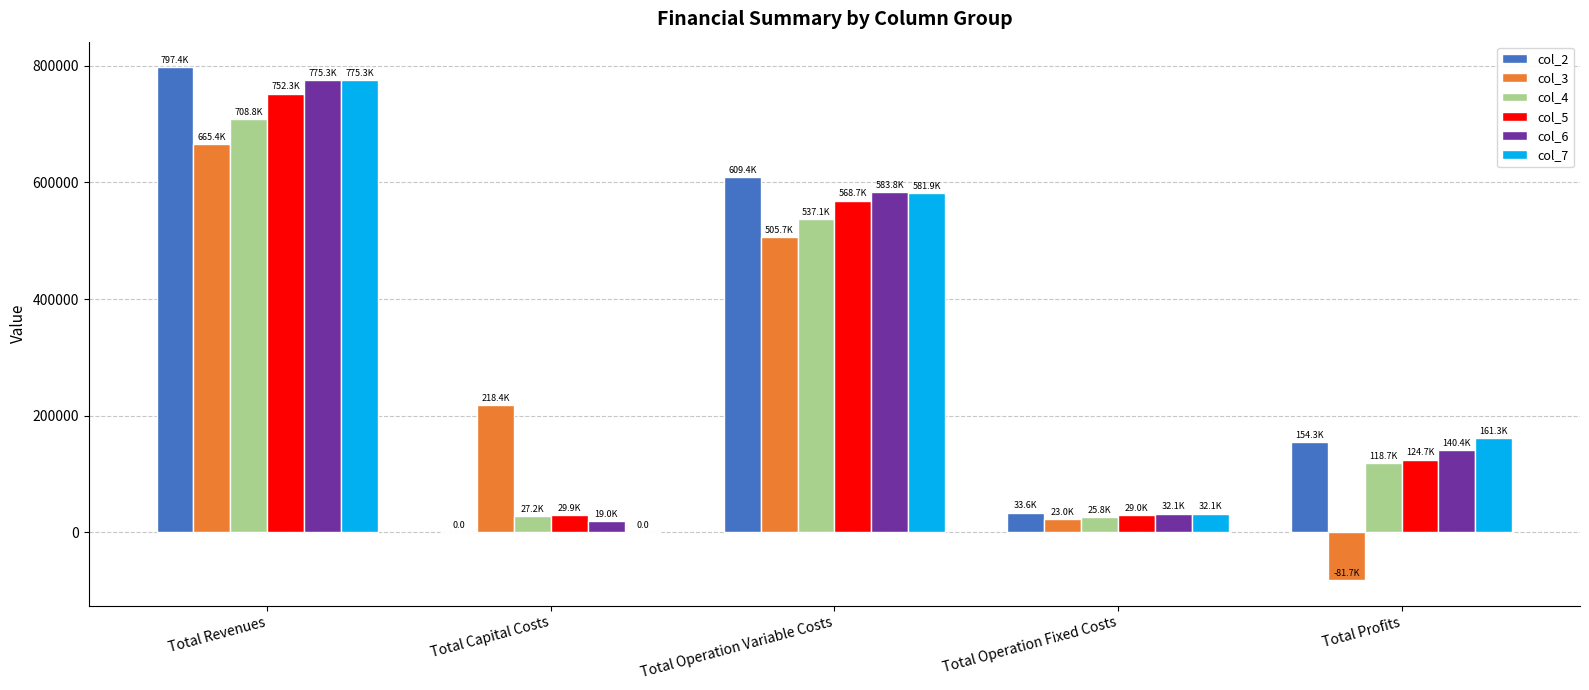

At which category is the sum across all series the highest?

Total Revenues